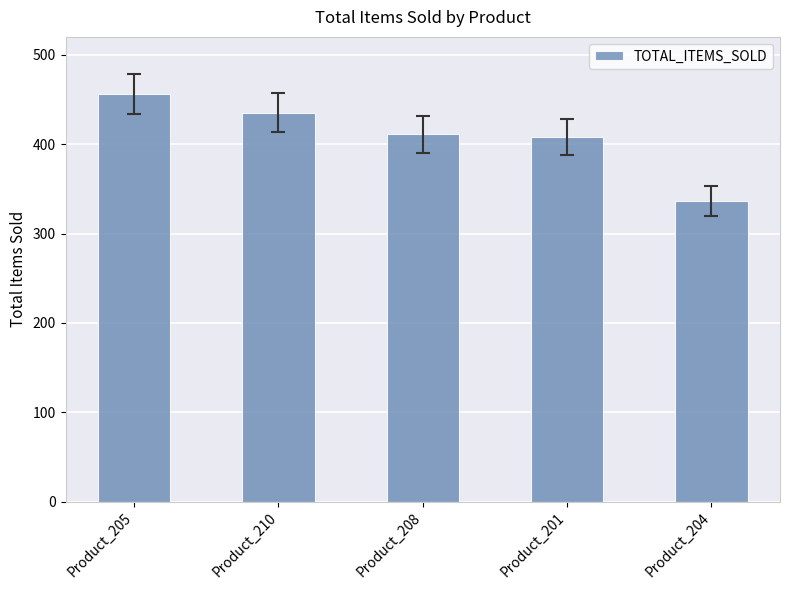

Which has a higher value, Product_210 or Product_208?

Product_210